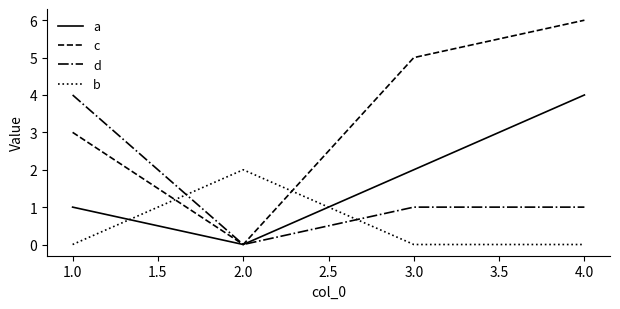

Between 2.0 and 4.0, which series saw the biggest shift?

c